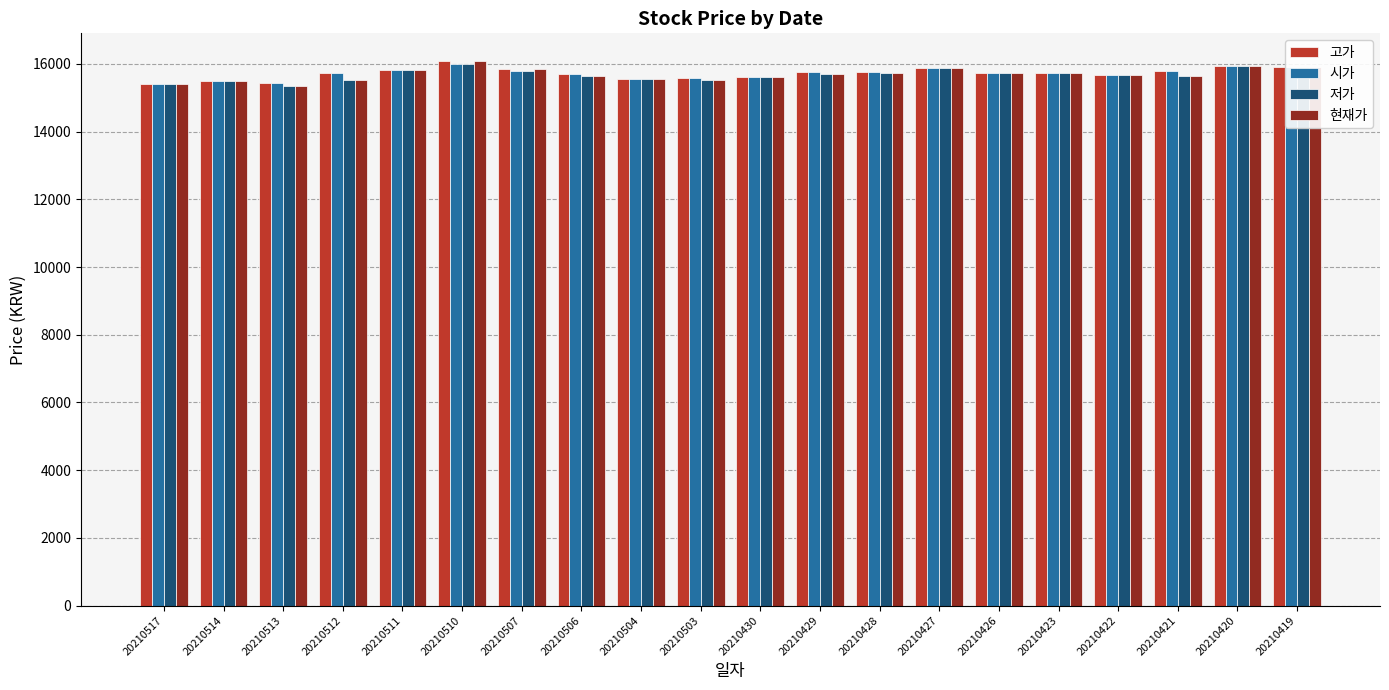

List the series in order of their overall mean, lowest first.

저가, 현재가, 시가, 고가